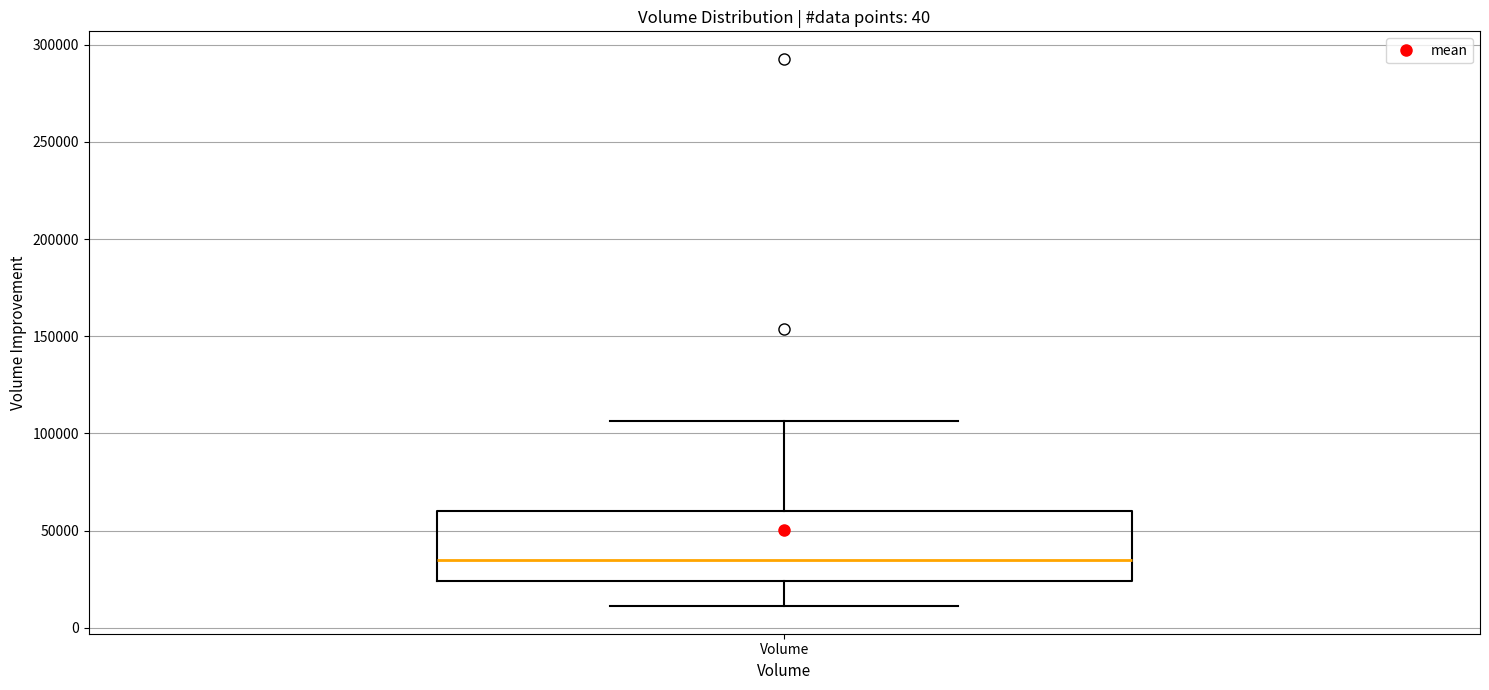

Read this box plot against the y-axis: the position of the median line, the range covered by the box, and the ends of both whiskers. The values are not printed on the chart, so give them approximately, as read against the axis.

median 35000, box 25000 to 60000, whiskers 10000 to 105000